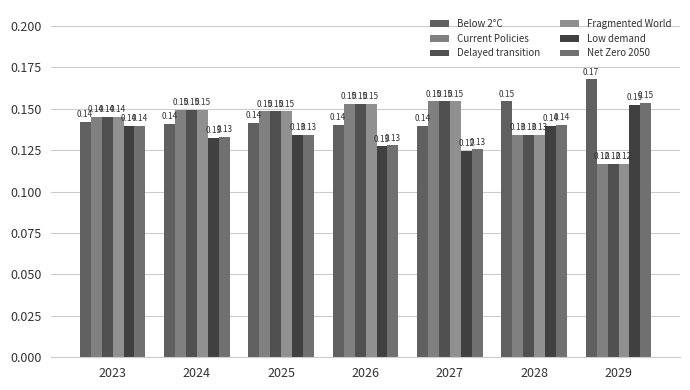

At which category is the sum across all series the highest?

2023